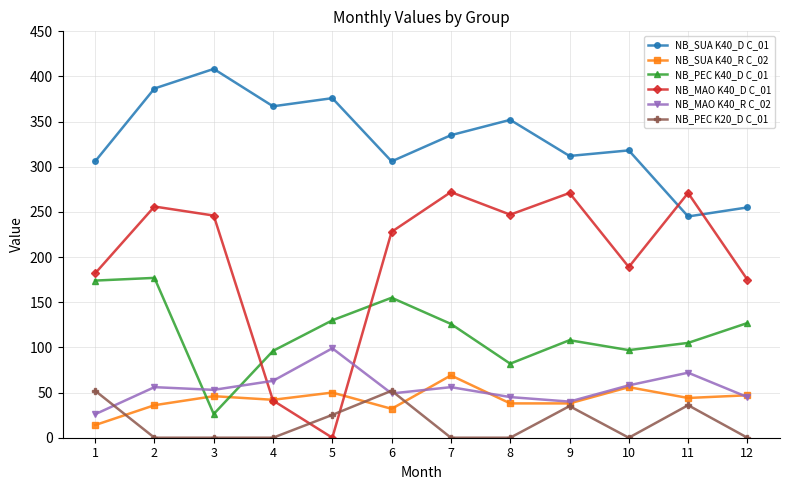

How many distinct data groups are displayed?

6